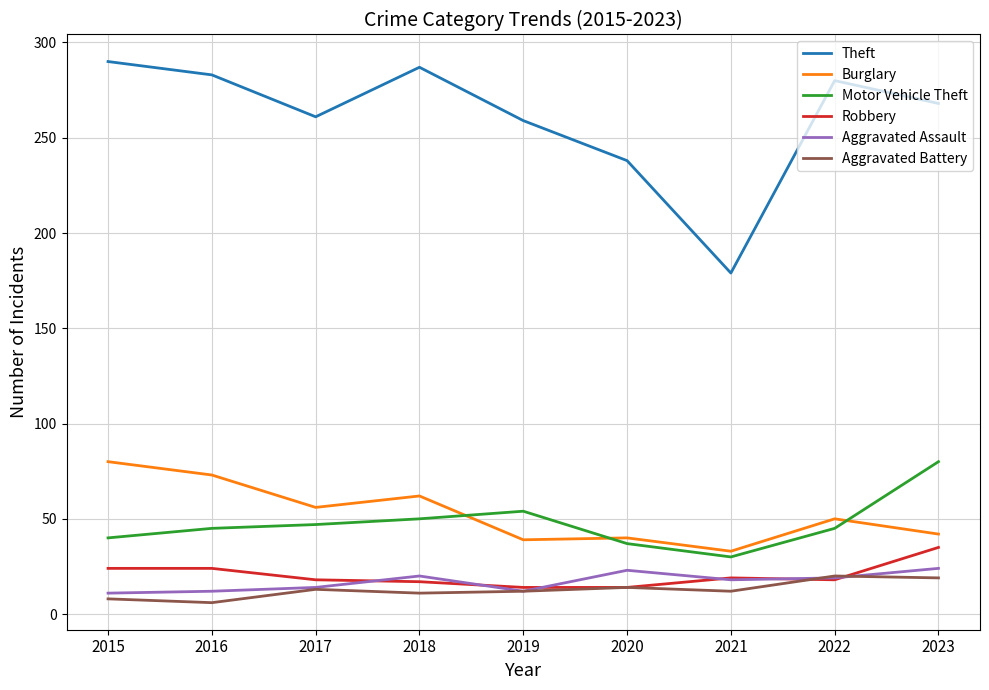

Which series has the largest total across all categories?

Theft